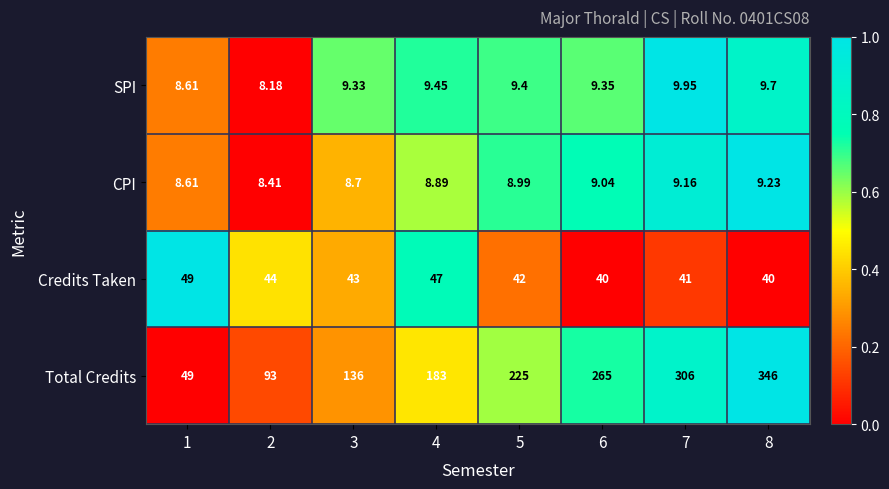

List the series in order of their peak value, highest first.

Total Credits, Credits Taken, SPI, CPI